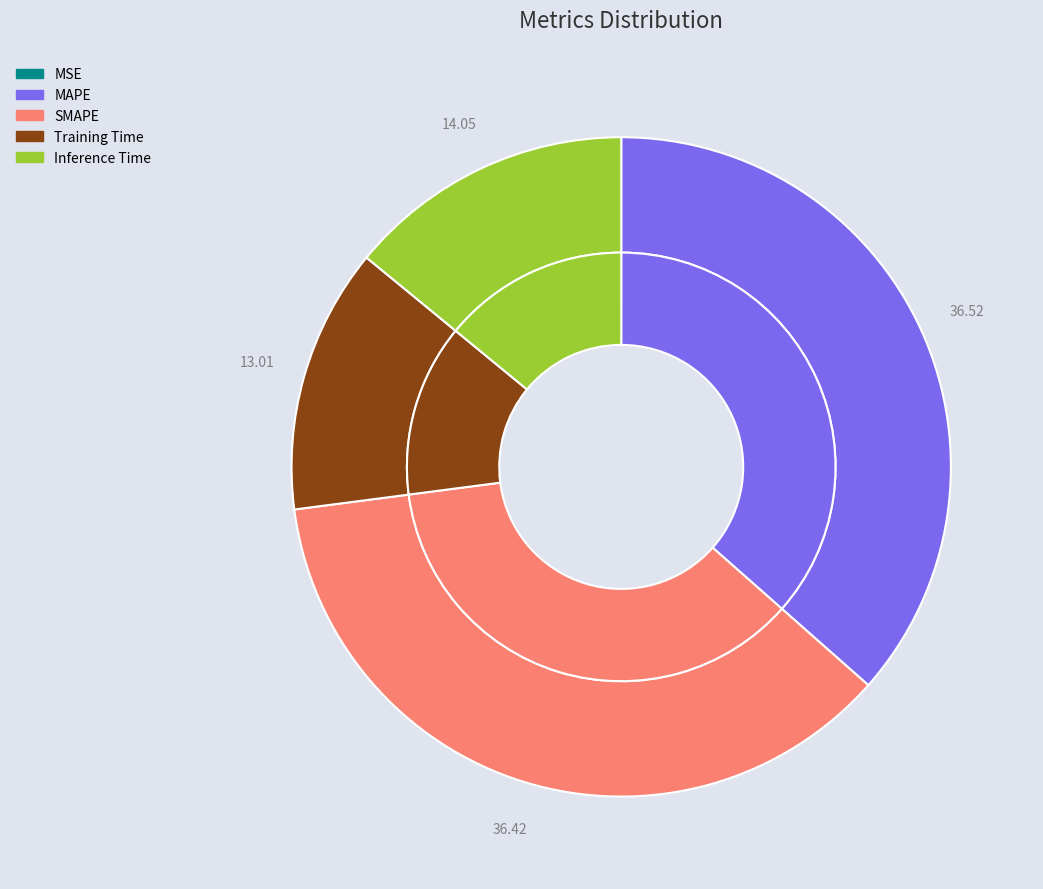

True or false: MAPE accounts for 37% of the total.

True